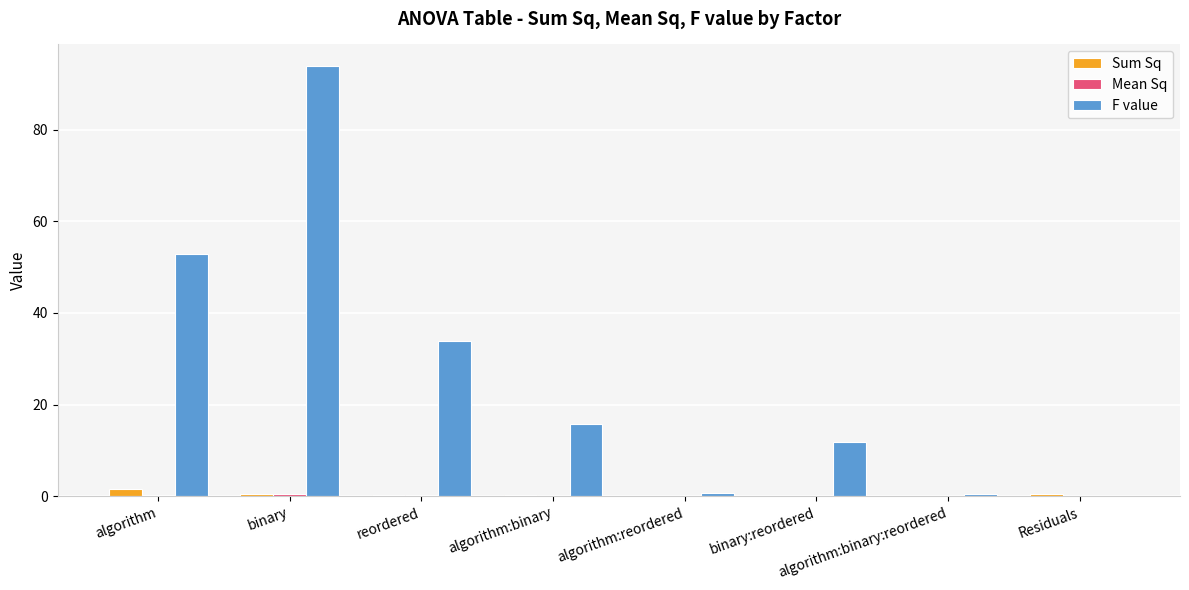

The value of F value at binary:reordered is 11.9. True or false?

True